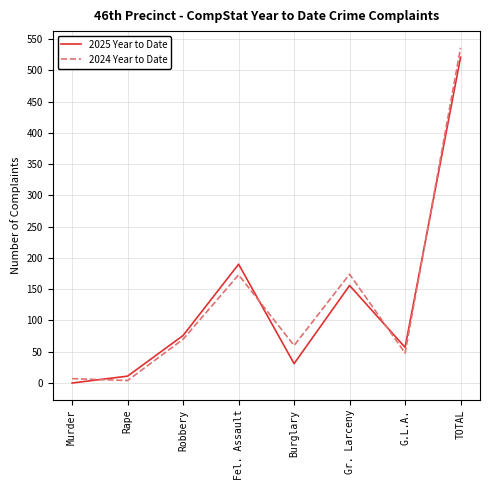

What are all the series names shown in the legend?

2025 Year to Date, 2024 Year to Date